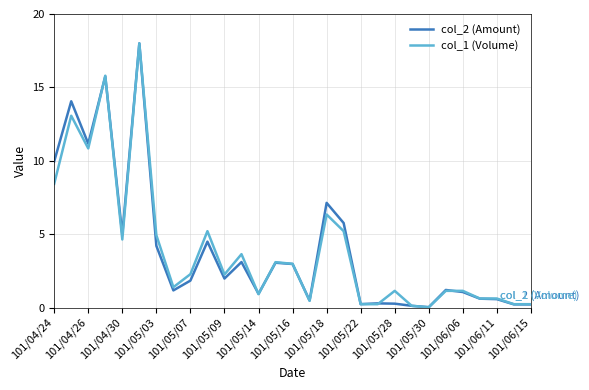

What is the greatest value displayed?

18.0